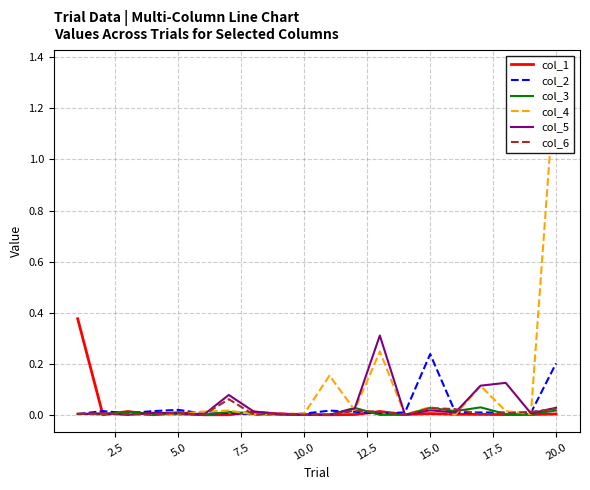

What are all the series names shown in the legend?

col_1, col_2, col_3, col_4, col_5, col_6